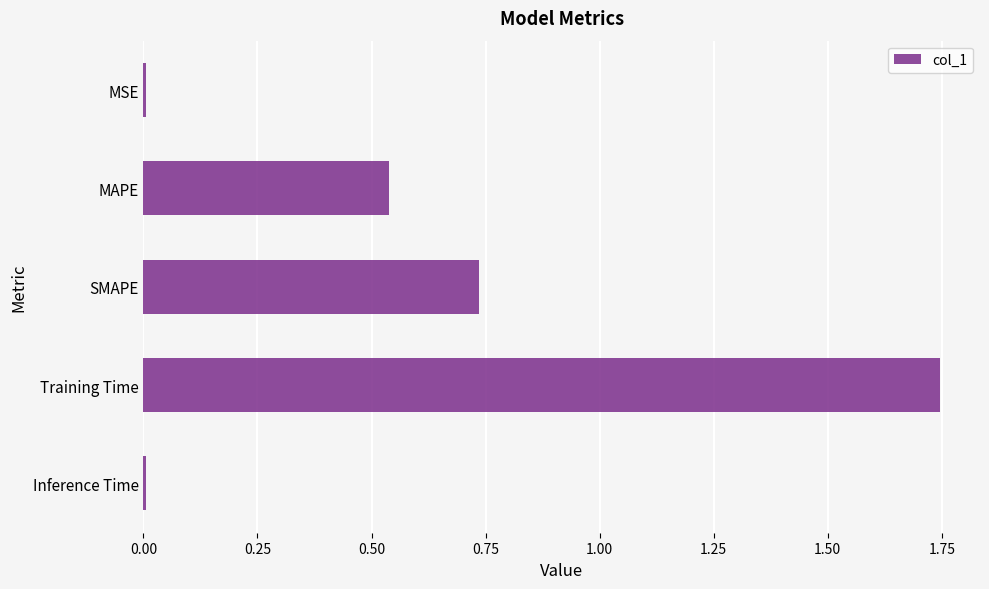

What is the sum of the values at SMAPE and MAPE?

1.3